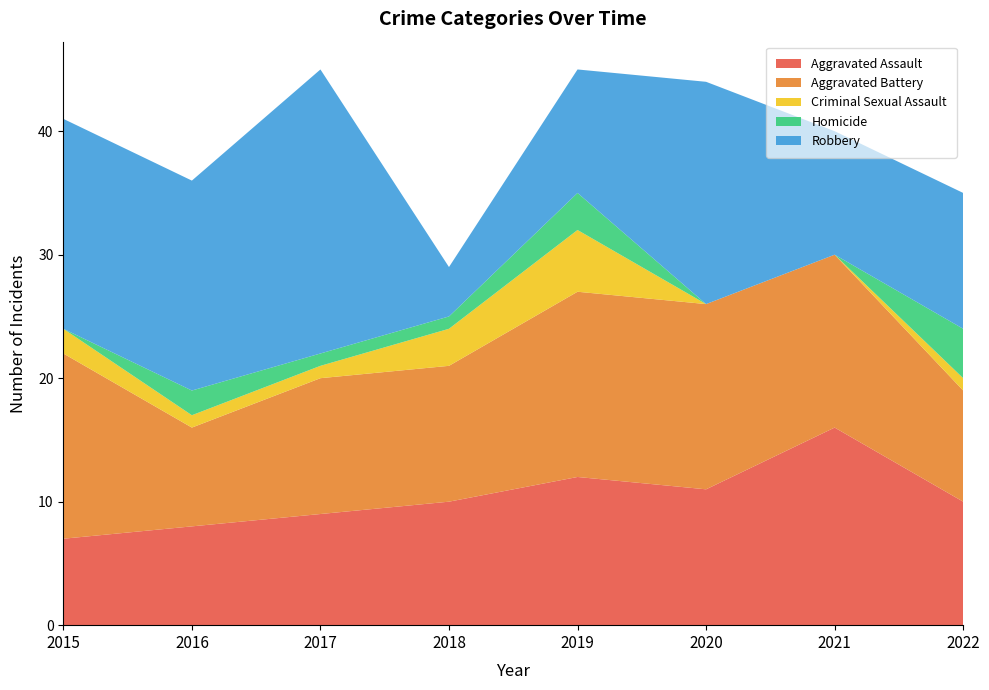

Reading right to left, what are all the values shown in this chart?

Aggravated Assault: 10	16	11	12	10	9	8	7
Aggravated Battery: 9	14	15	15	11	11	8	15
Criminal Sexual Assault: 1	0	0	5	3	1	1	2
Homicide: 4	0	0	3	1	1	2	0
Robbery: 11	10	18	10	4	23	17	17